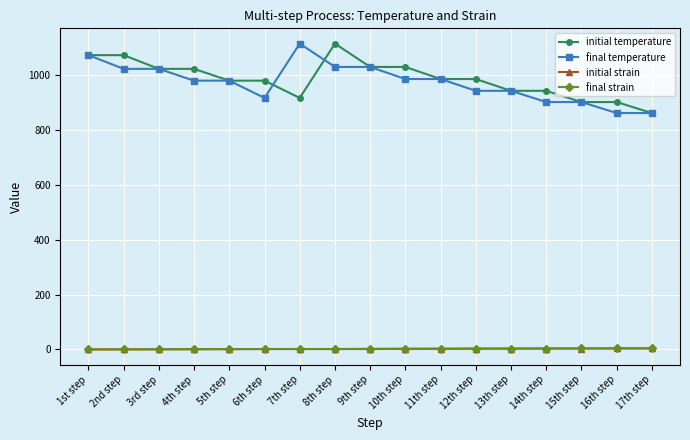

Between 8th step and 13th step, which series saw the biggest shift?

initial temperature